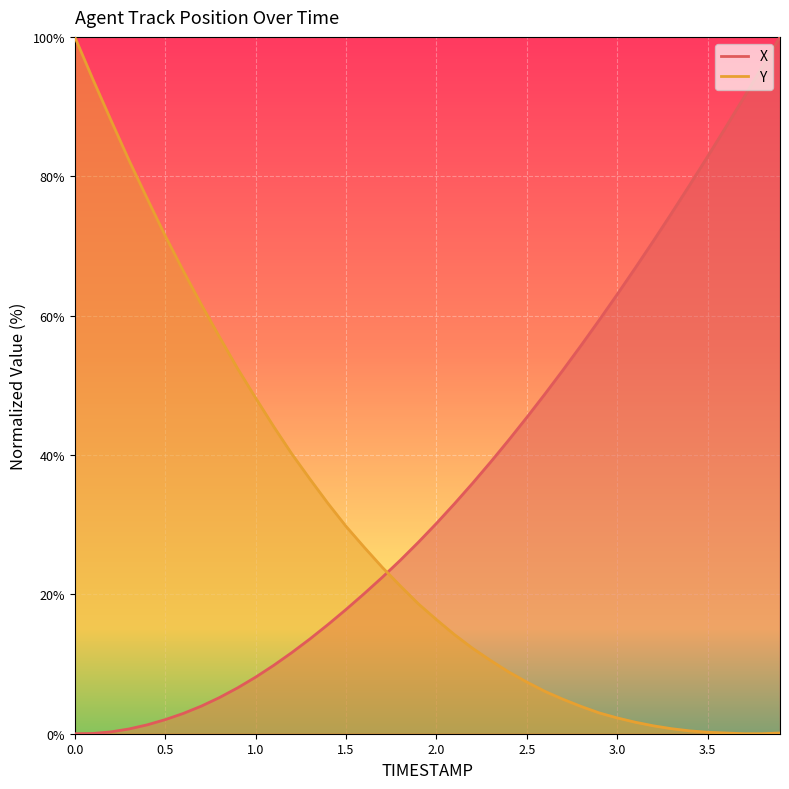

True or false: Y has more than 1 points higher than both neighbors.

False